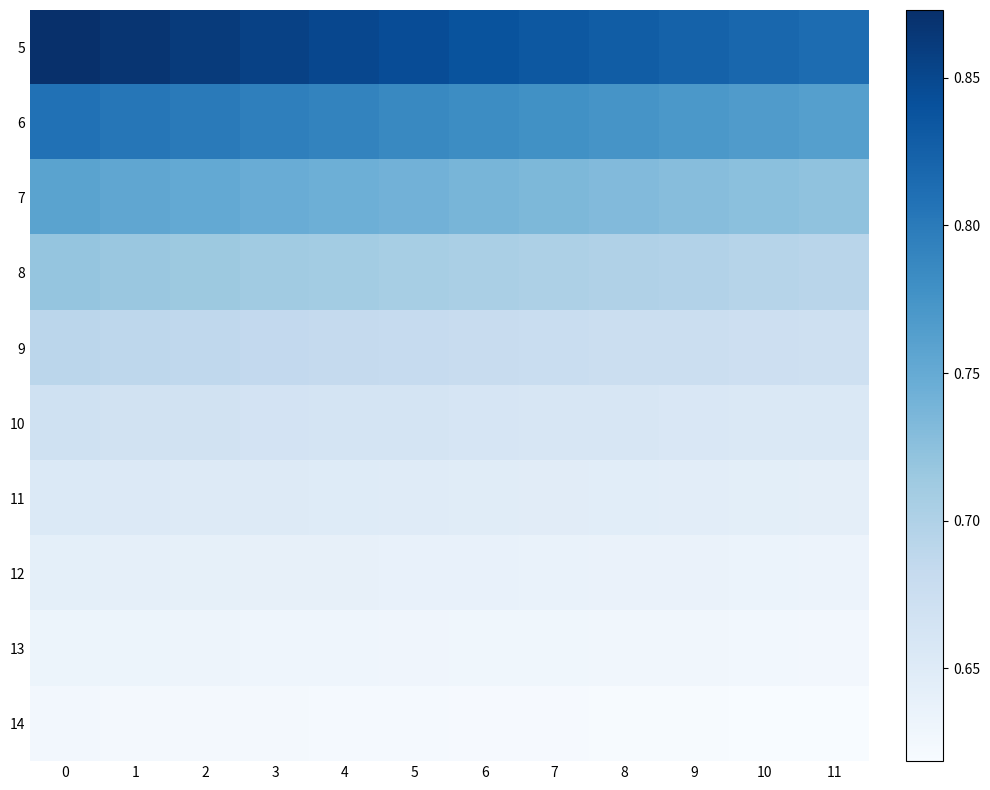

Between 9 and 2, which is larger?

2